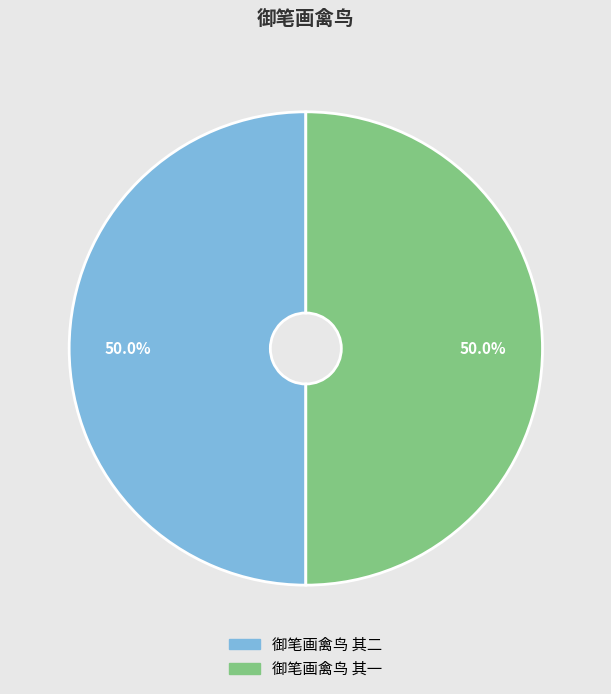

Is the sum of 御笔画禽鸟 其二 and 御笔画禽鸟 其一 greater than half?

Yes